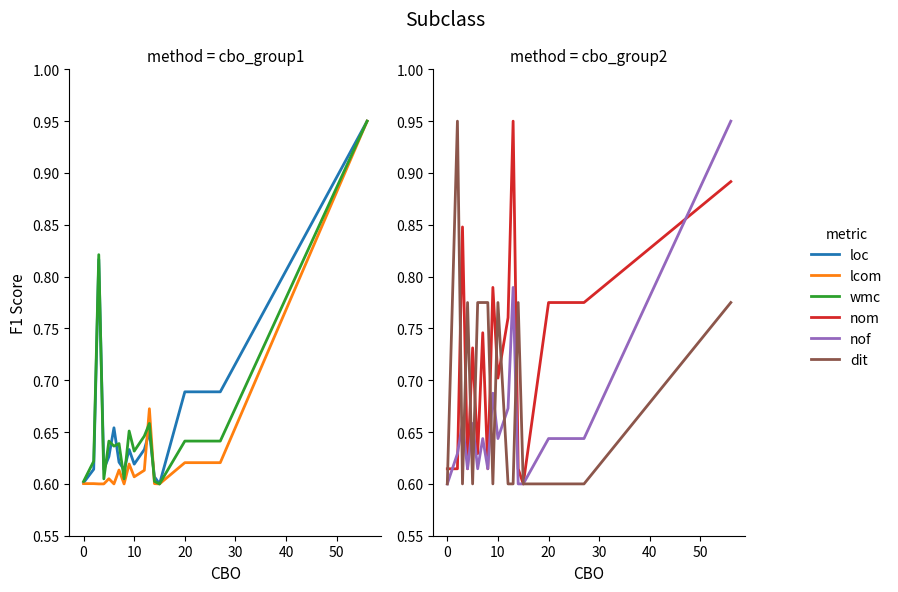

List the series in order of their peak value, lowest first.

loc, lcom, wmc, nom, nof, dit